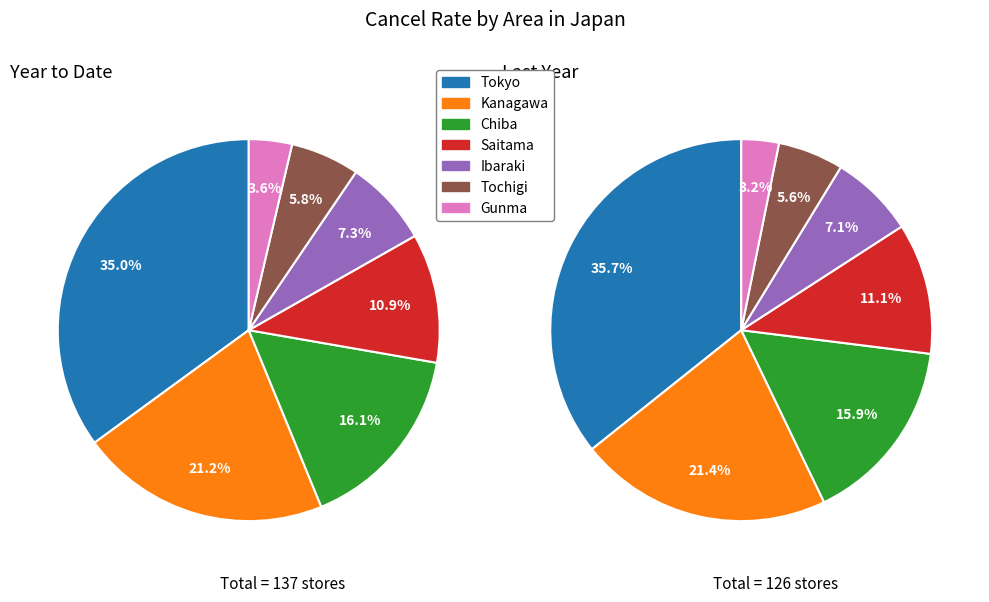

Is there any slice that represents more than half of the pie?

No